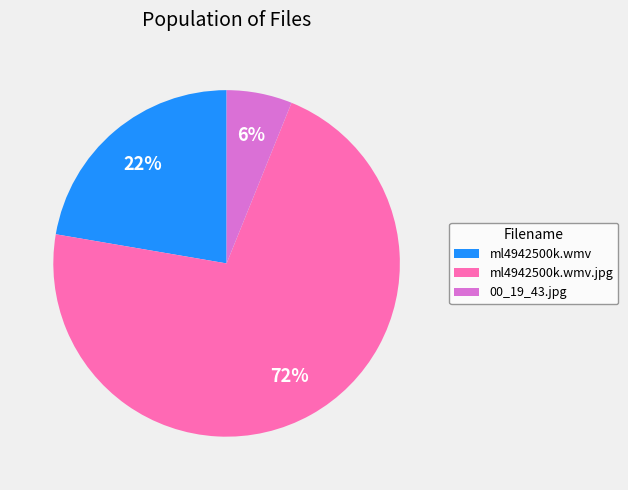

To the nearest percent, what portion does 00_19_43.jpg represent?

6%